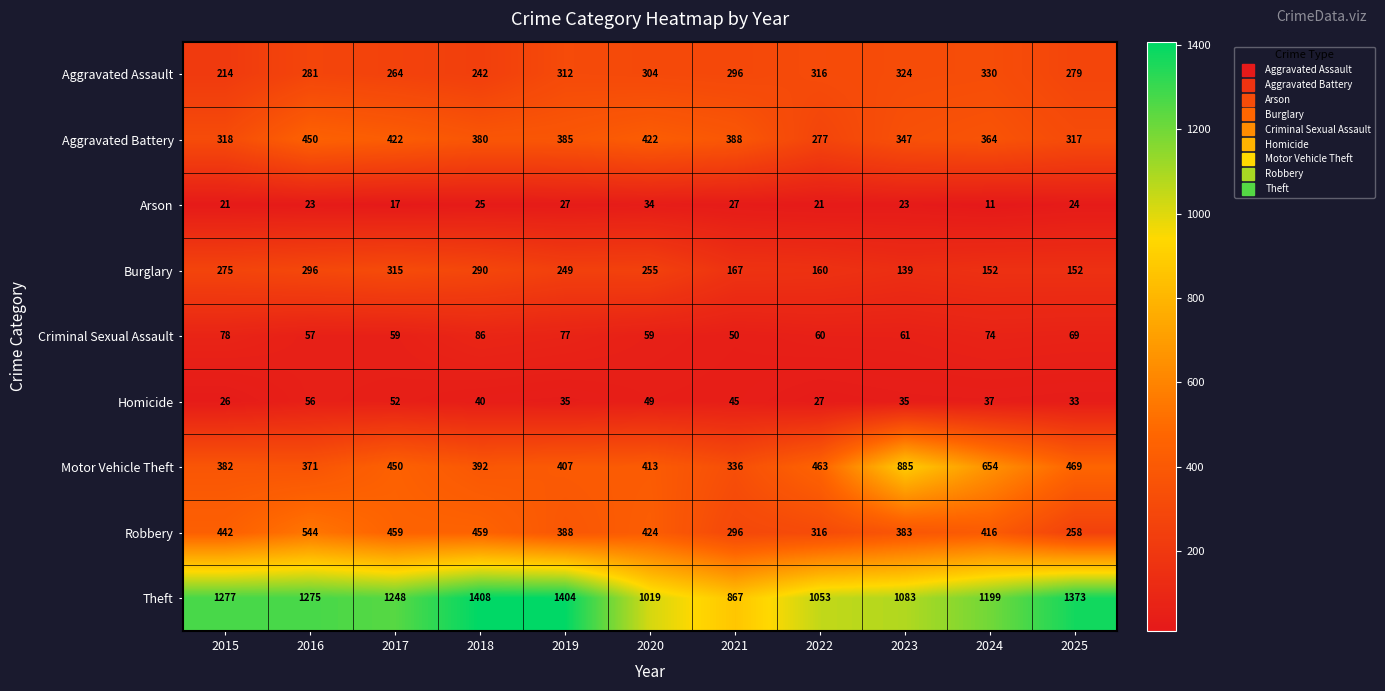

Which category has the highest value across all series?

2018